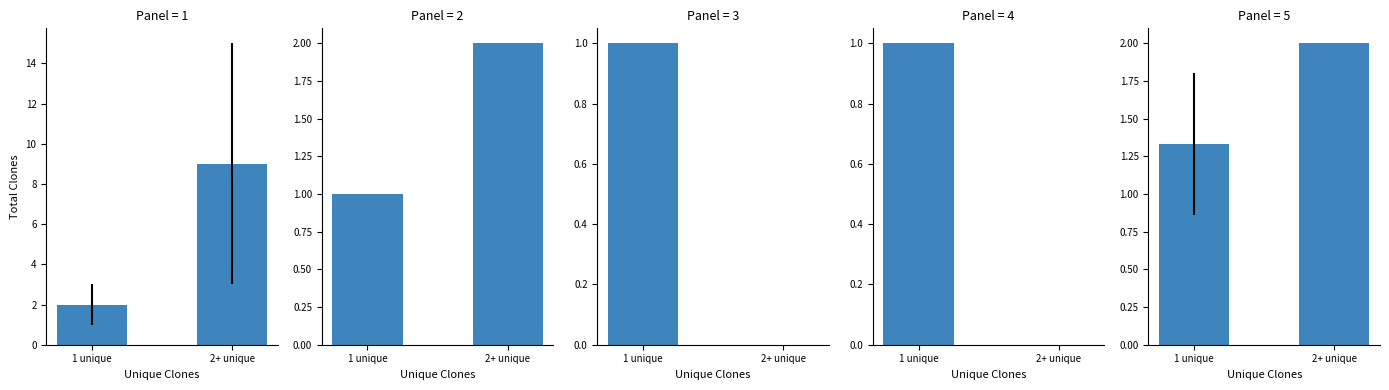

At which category does the chart reach its peak across all series?

2+ unique